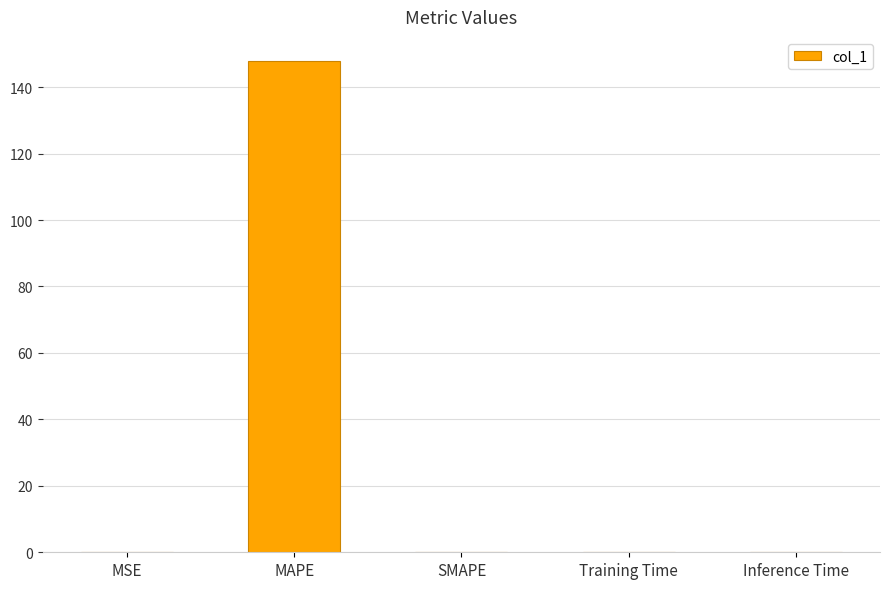

Which has a higher value, MAPE or MSE?

MAPE